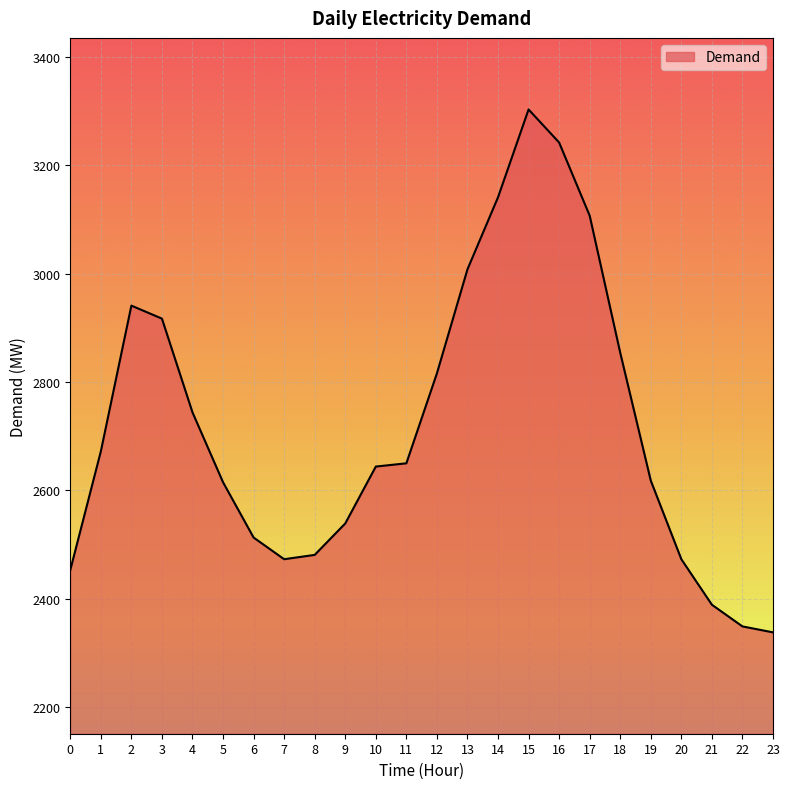

What is the difference between the maximum and minimum values?

965